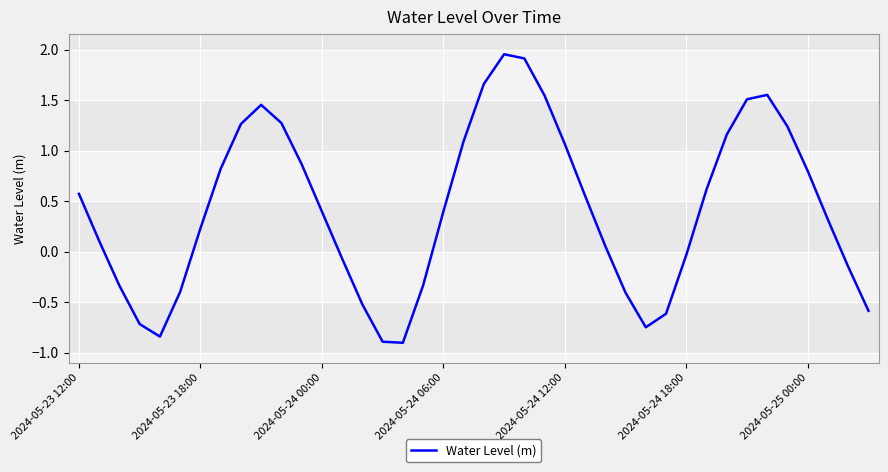

What is the minimum value shown in the chart?

-0.9